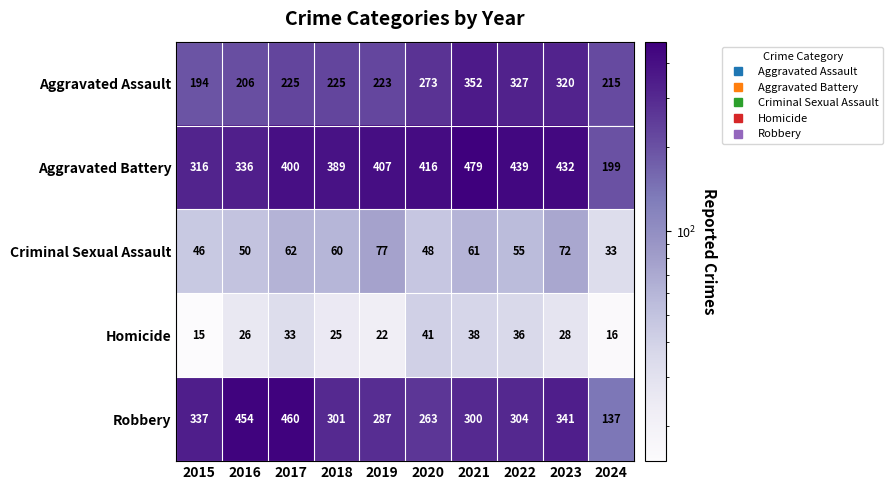

What is the maximum value for Criminal Sexual Assault?

77